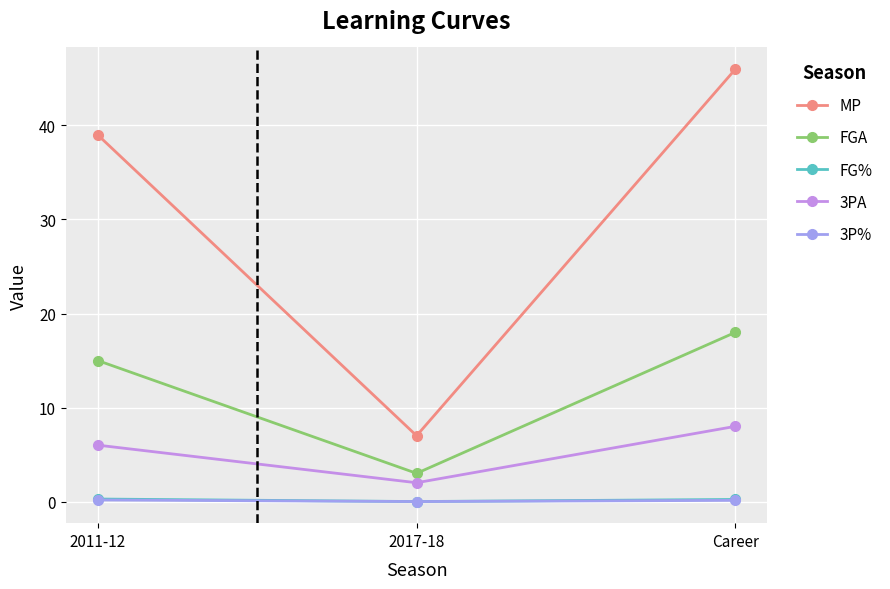

Which series has the widest spread of values?

MP